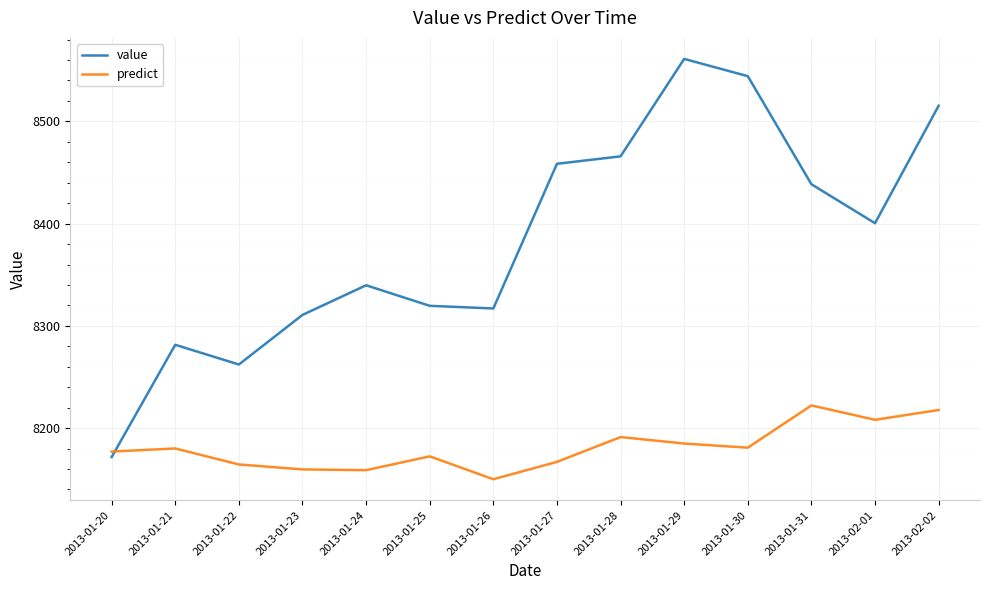

Read the value value at 2013-01-22.

8262.2